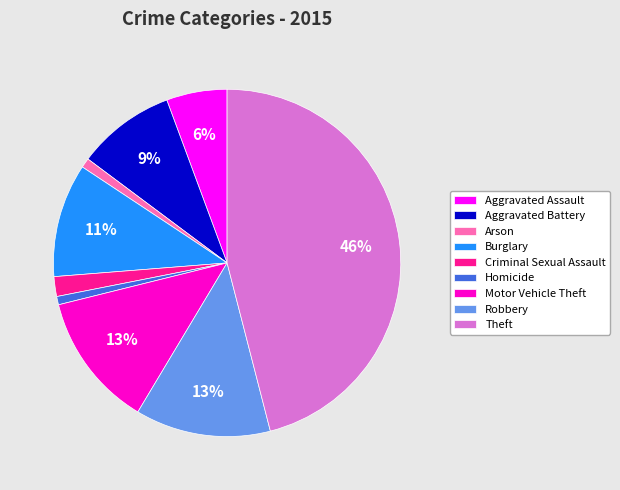

Which slice is the largest?

Theft